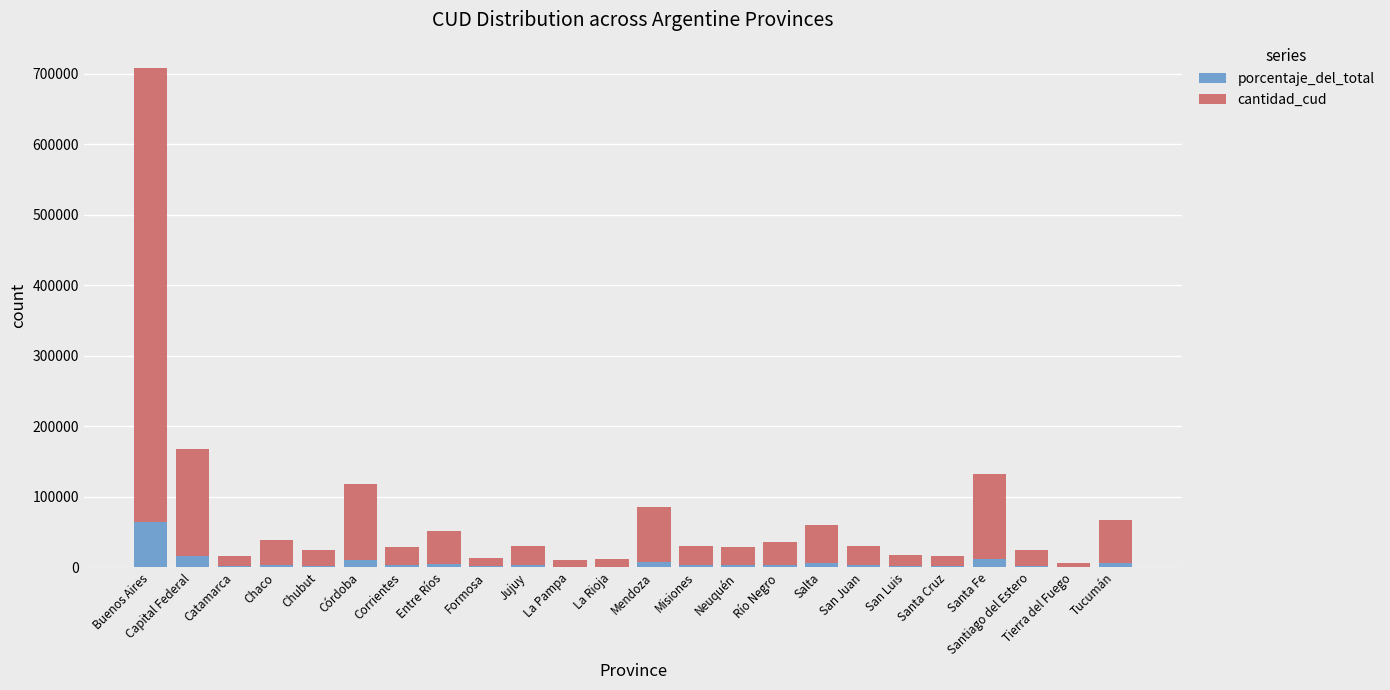

What is the difference between the porcentaje_del_total values at Tucumán and La Rioja?

4942.1